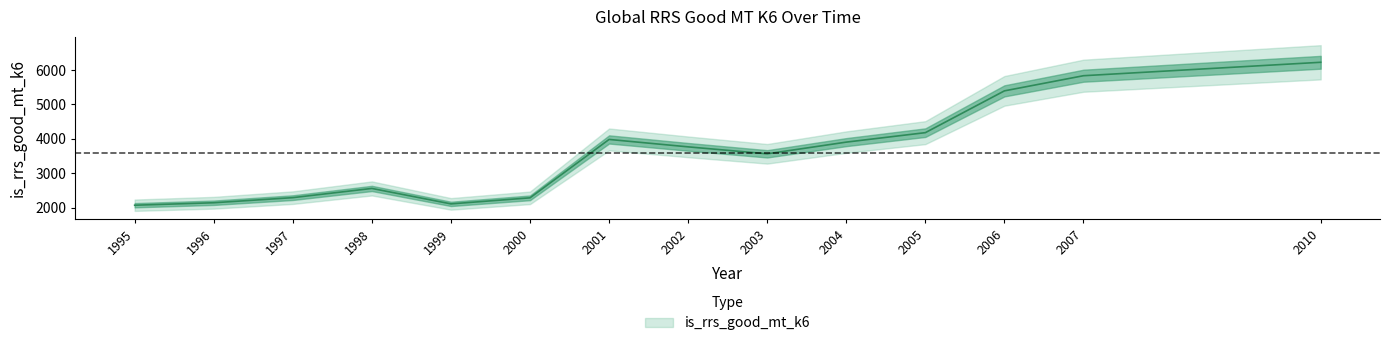

List the labels in order of value, smallest first.

1995, 1999, 1996, 2000, 1997, 1998, 2003, 2002, 2004, 2001, 2005, 2006, 2007, 2010